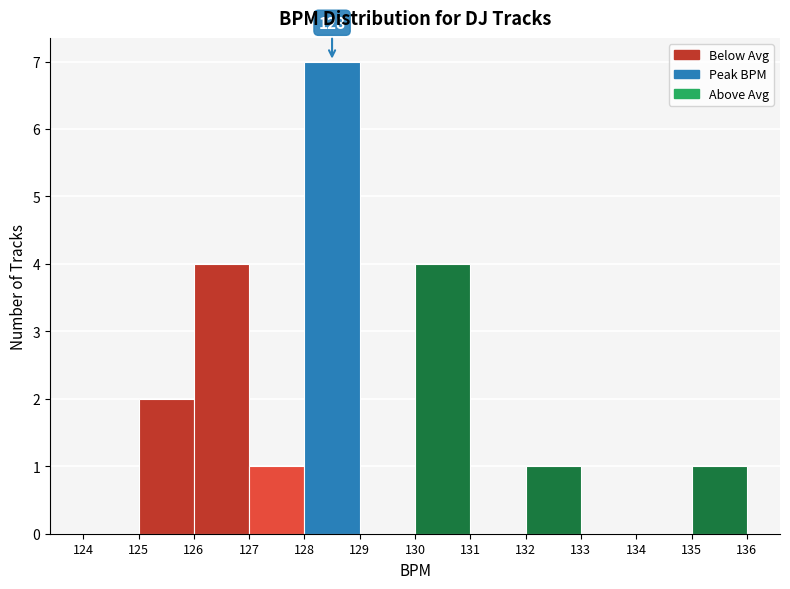

Over which range of the x-axis is the bar tallest?

128 to 129